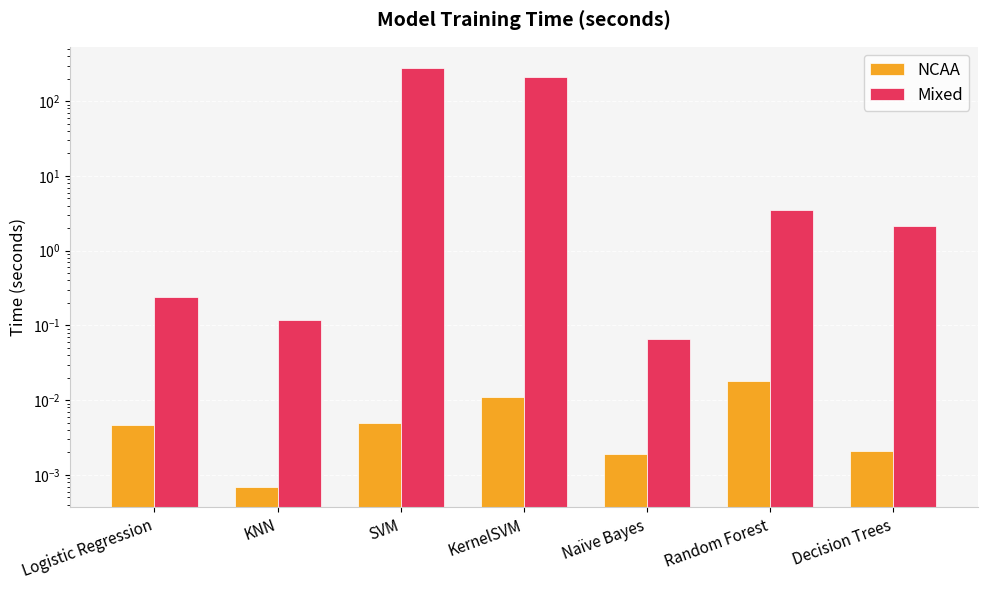

True or false: NCAA has a value of 0.0 at Random Forest.

False